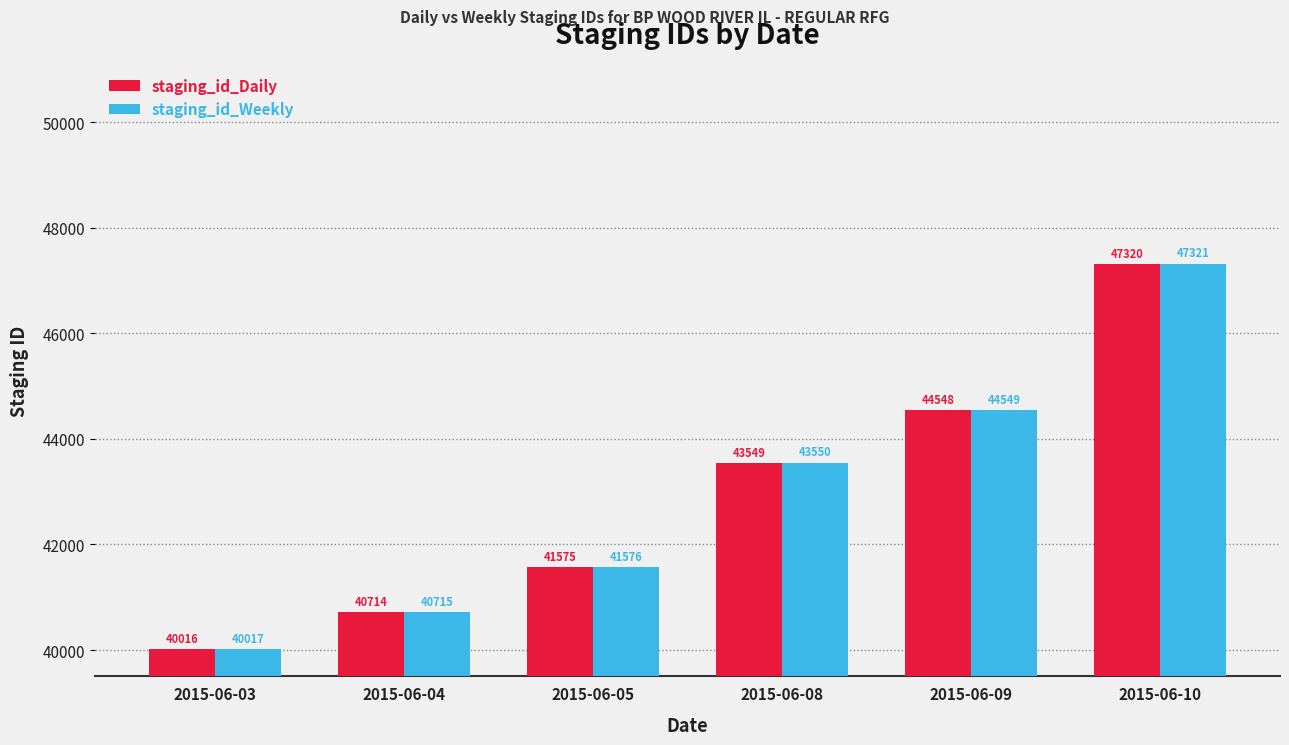

What is the value of the staging_id_Daily bar at the 4th from the left?

43549